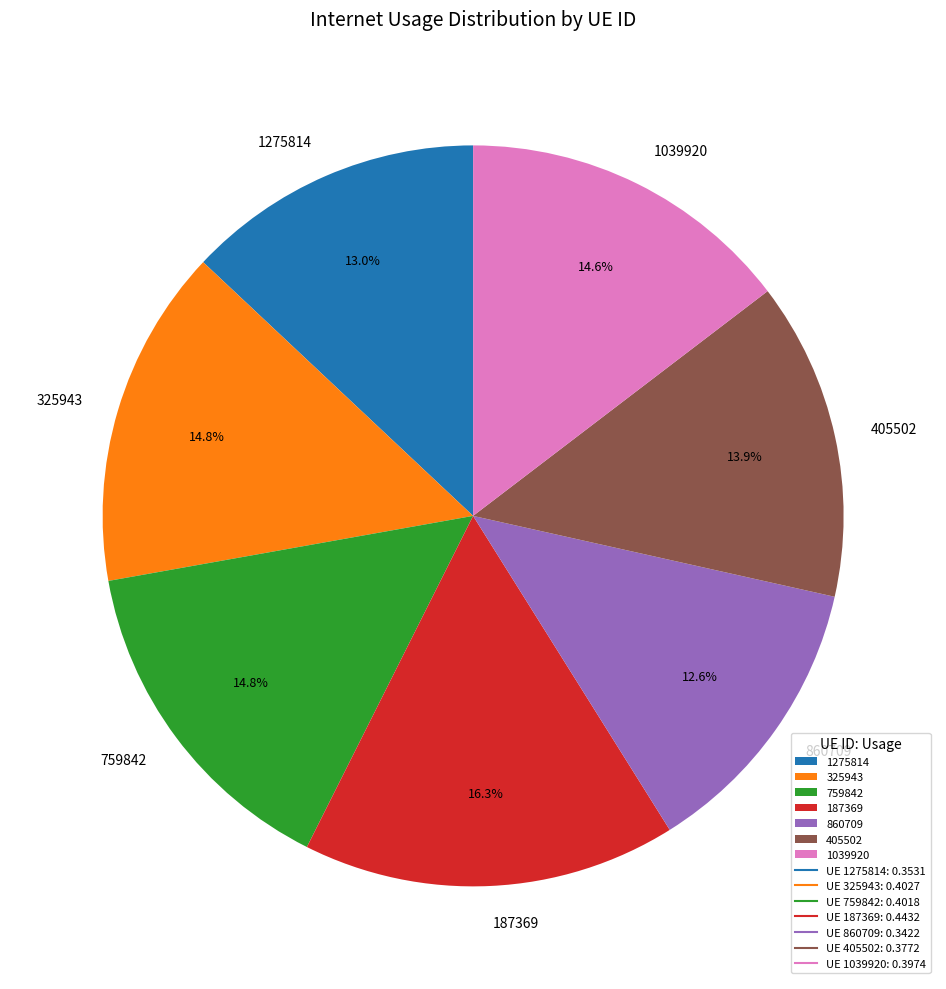

Which slice is the largest?

187369